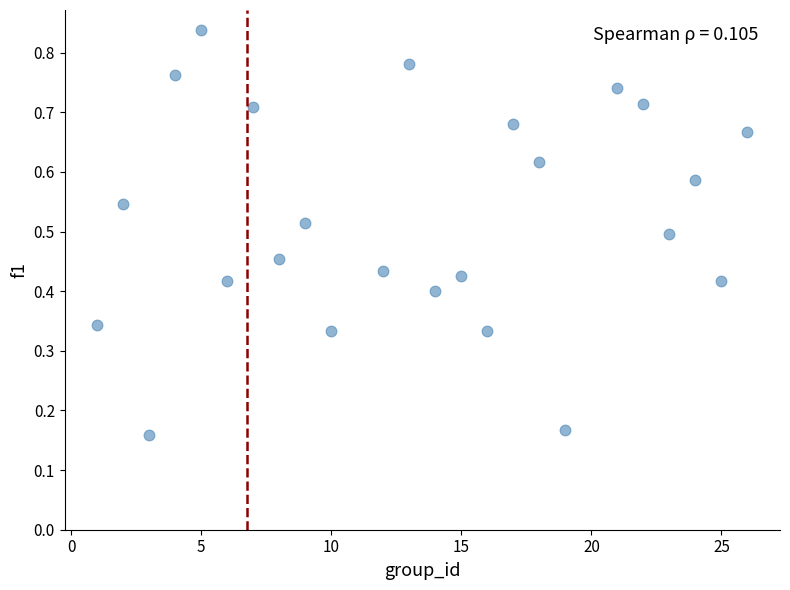

What is the range of X values (max minus min)?

25.0